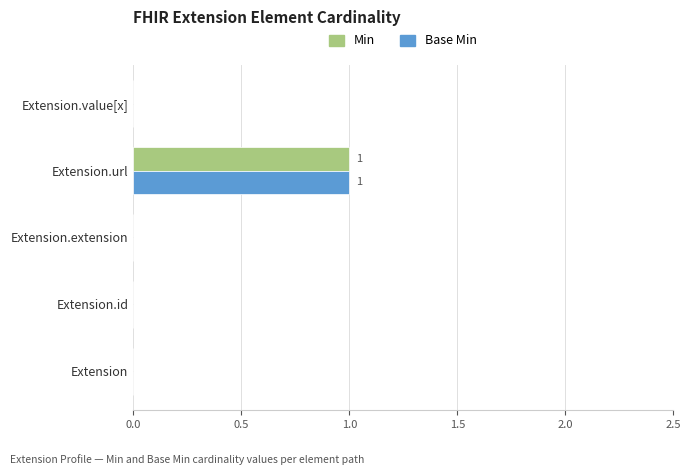

At which label does Base Min reach its peak?

Extension.url